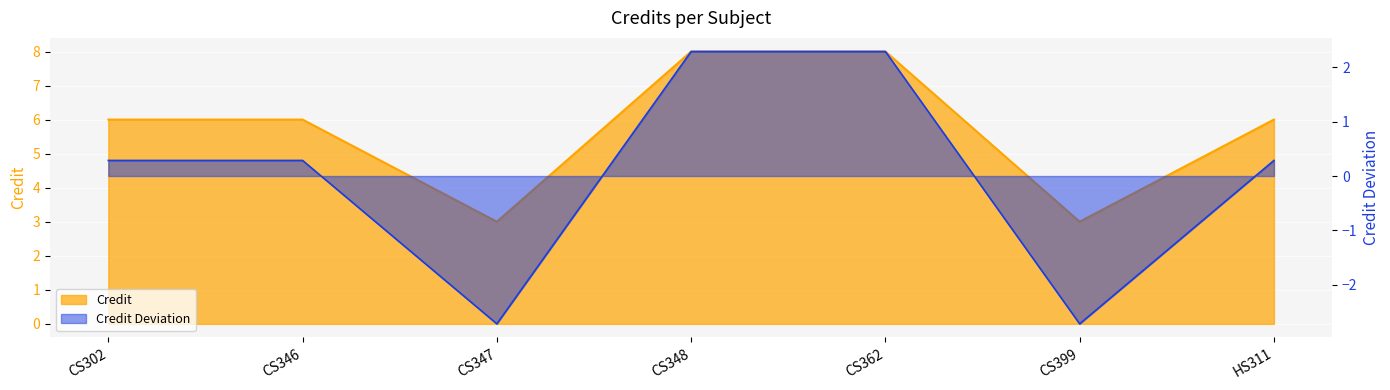

How many categories are shown in the chart?

7